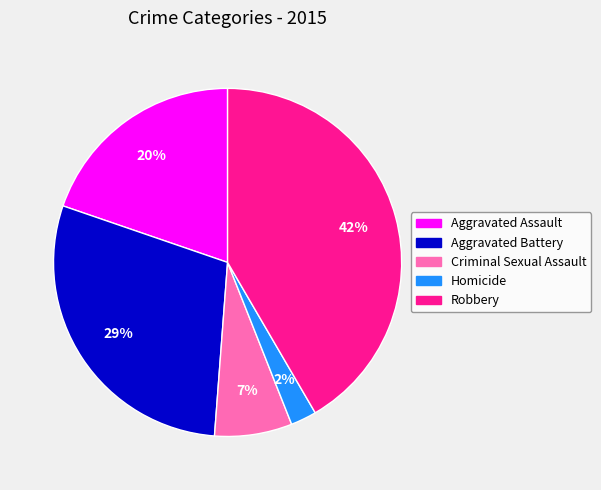

To the nearest percent, what is the difference between the Criminal Sexual Assault and Homicide slice percentages?

5%